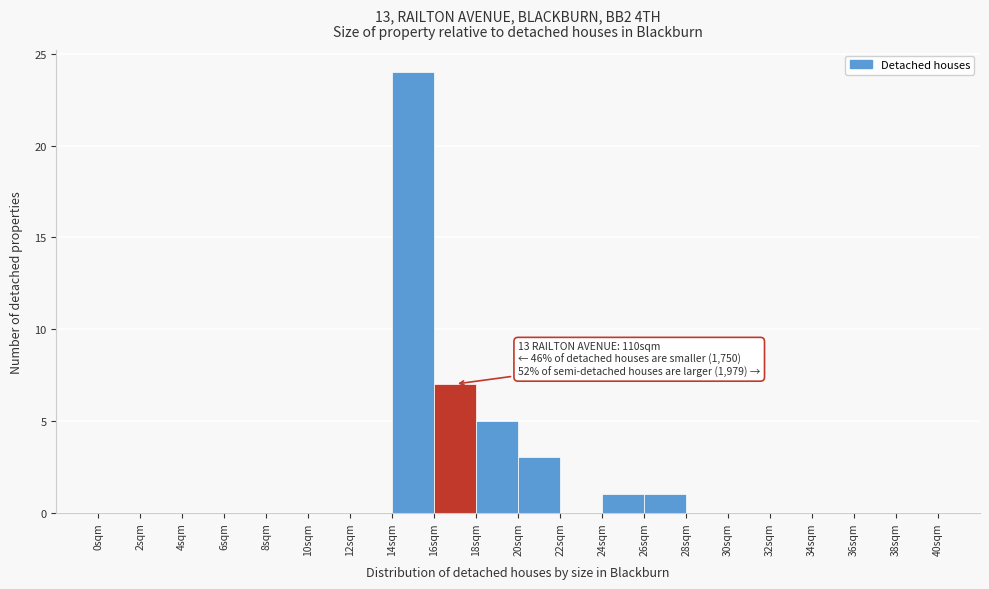

Over which range of the x-axis is the bar tallest?

14 to 16